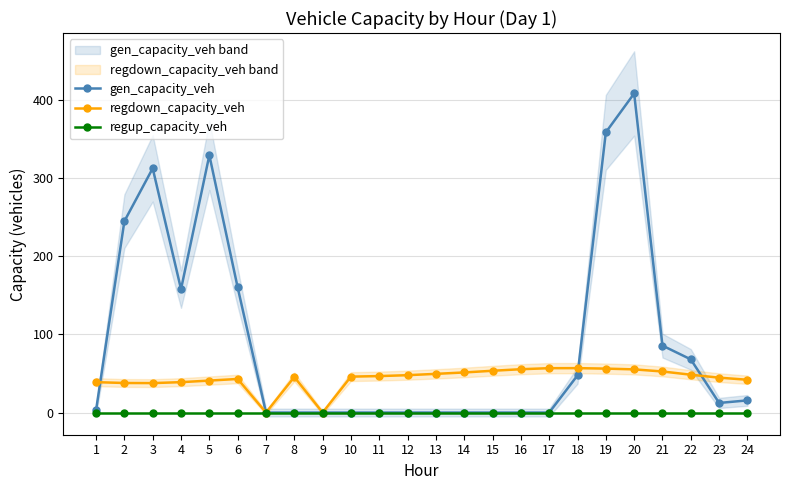

Does the chart display data point markers on the line(s)?

Yes